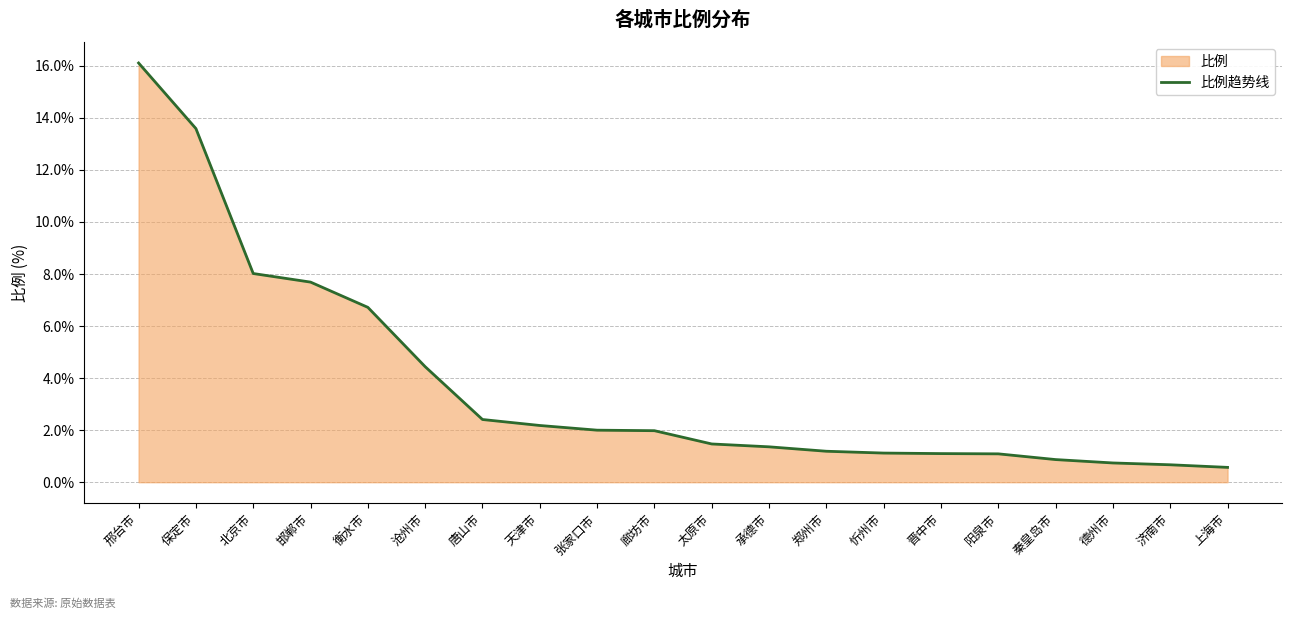

Rank the categories by value from lowest to highest.

上海市, 济南市, 德州市, 秦皇岛市, 阳泉市, 晋中市, 忻州市, 郑州市, 承德市, 太原市, 廊坊市, 张家口市, 天津市, 唐山市, 沧州市, 衡水市, 邯郸市, 北京市, 保定市, 邢台市